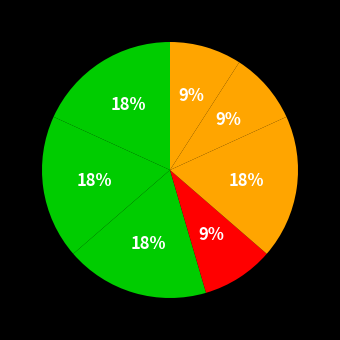

How many slices are in this pie chart?

7